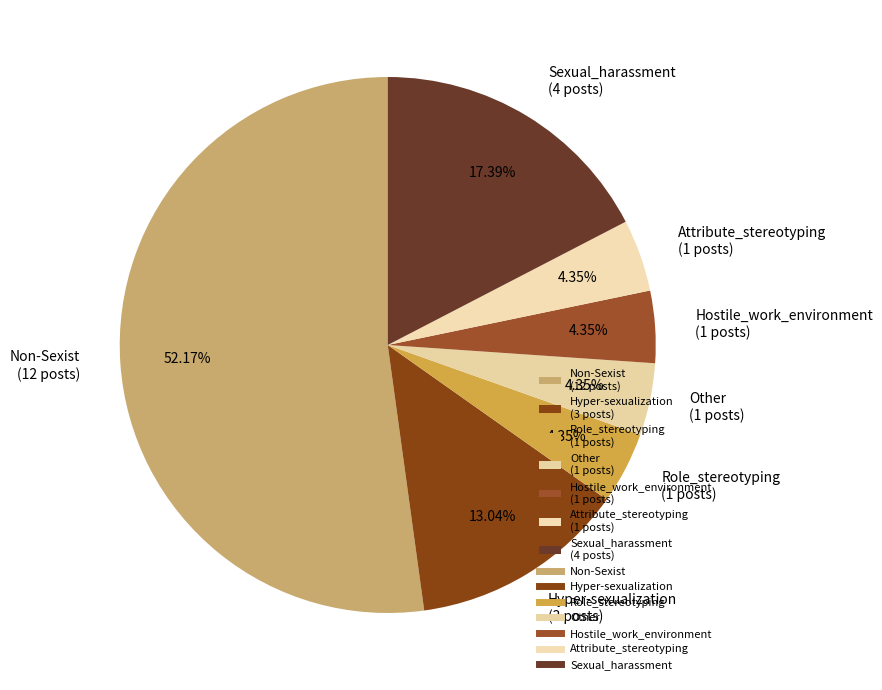

Between Non-Sexist (12 posts) and Sexual_harassment (4 posts), which is larger?

Non-Sexist (12 posts)